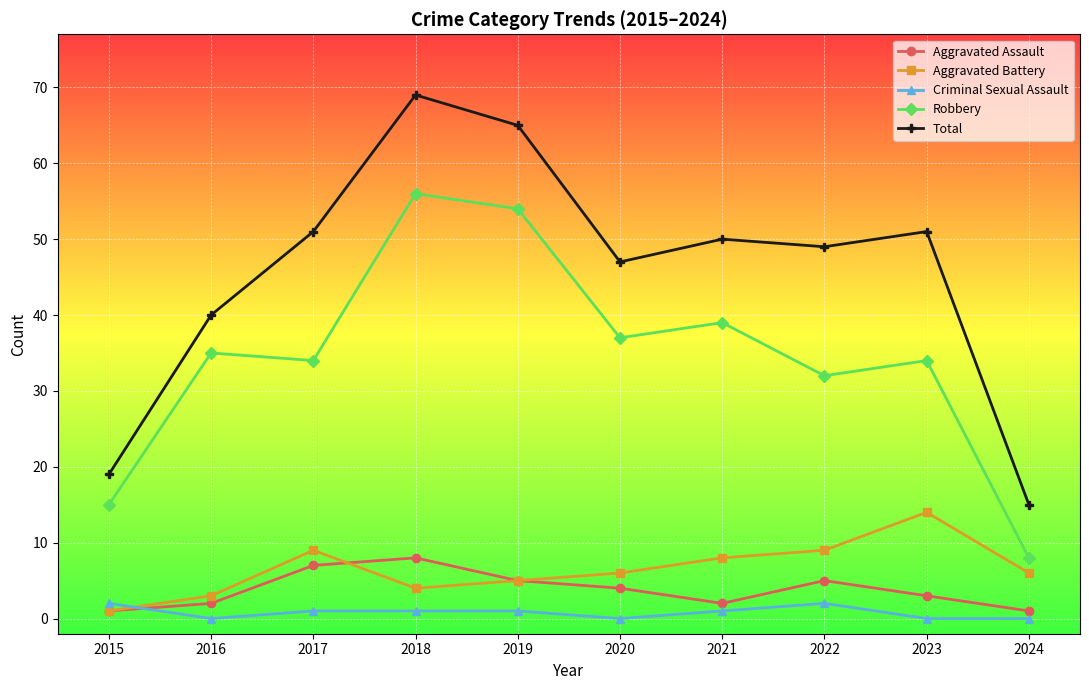

Reading left to right, what are all the values shown in this chart?

Aggravated Assault: 1	2	7	8	5	4	2	5	3	1
Aggravated Battery: 1	3	9	4	5	6	8	9	14	6
Criminal Sexual Assault: 2	0	1	1	1	0	1	2	0	0
Robbery: 15	35	34	56	54	37	39	32	34	8
Total: 19	40	51	69	65	47	50	49	51	15